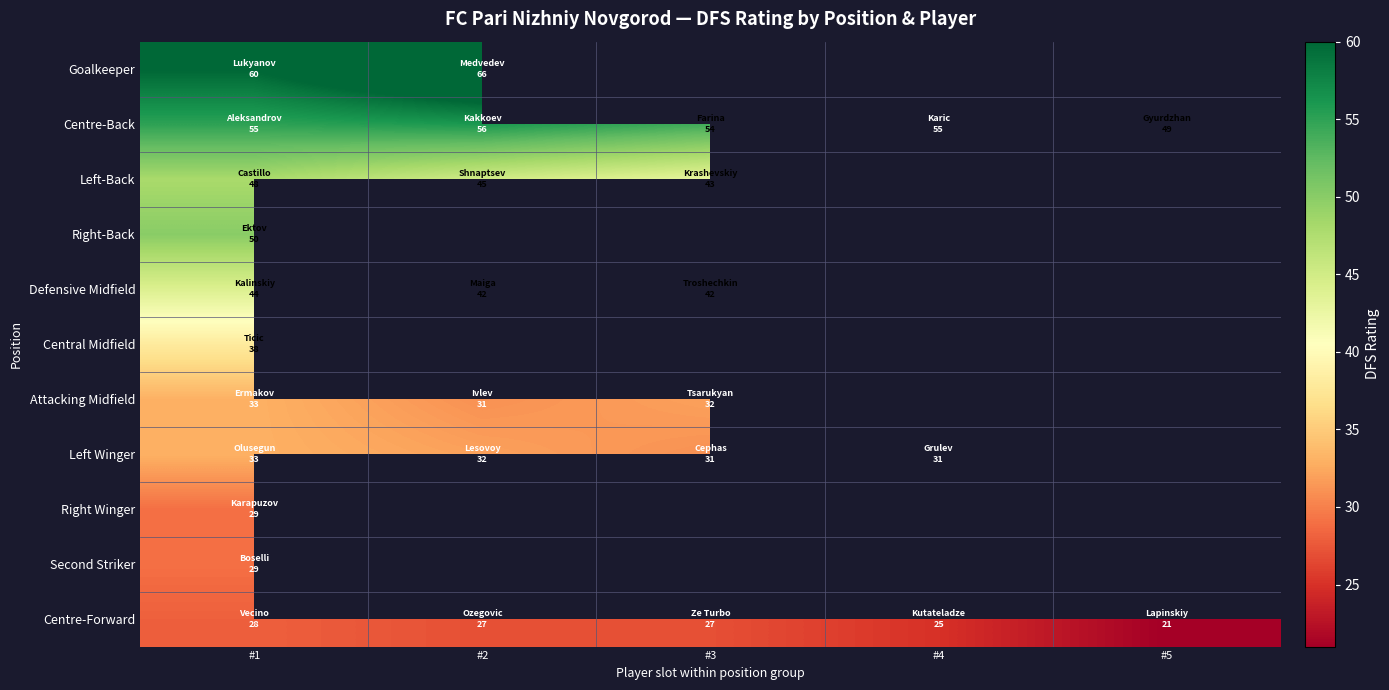

What is the spread (max minus min) of values at #2?

39.0